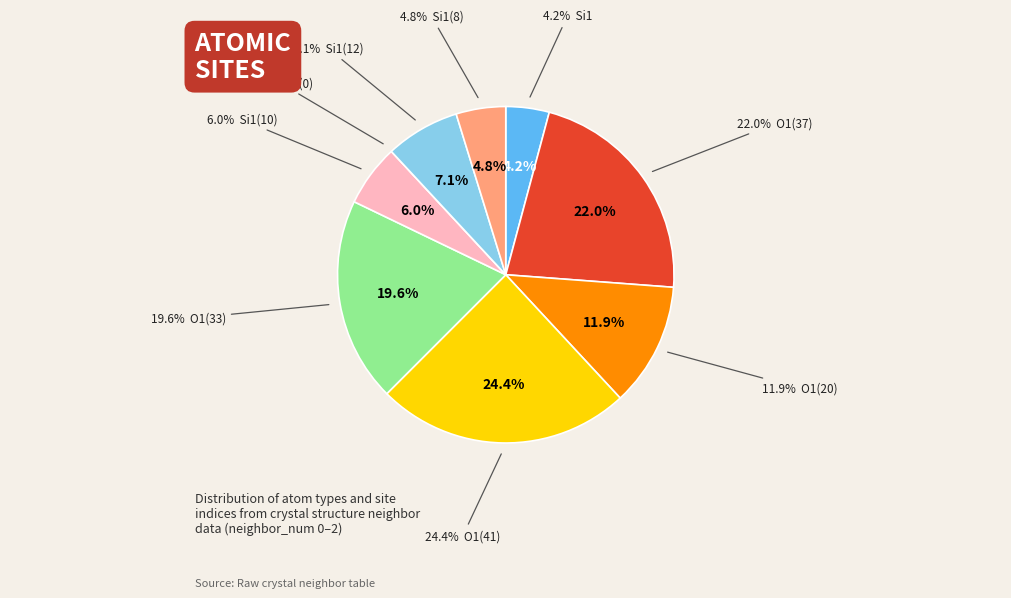

Between O1 (isite=41) and Si1 (isite=7), which is larger?

O1 (isite=41)